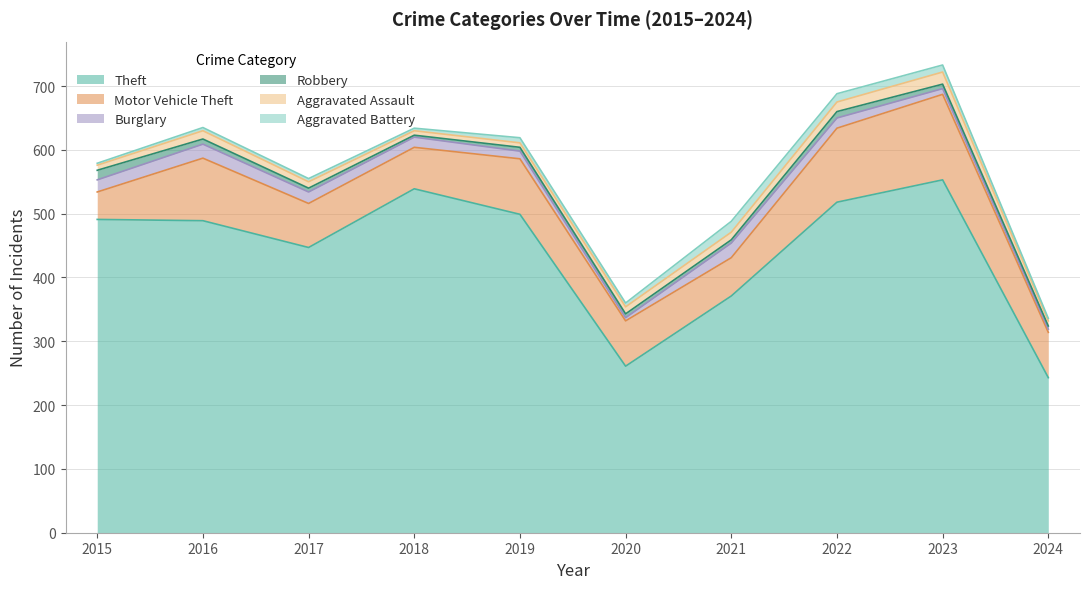

List the labels in order of Theft value, largest first.

2023, 2018, 2022, 2019, 2015, 2016, 2017, 2021, 2020, 2024